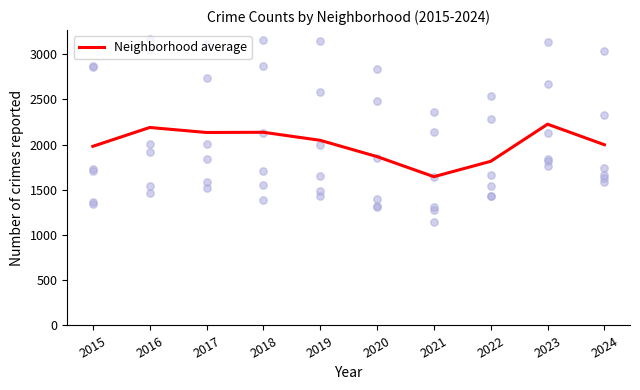

Which has a higher value, 2024 or 2018?

2018